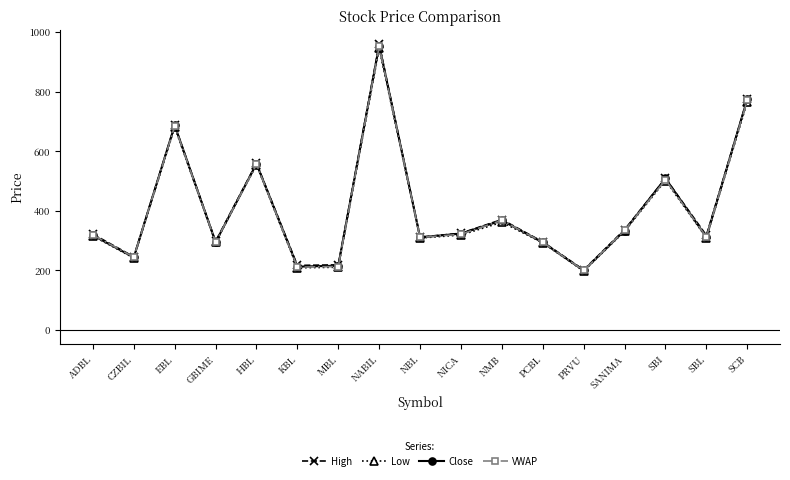

True or false: Low has a value of 655.6 at SBI.

False